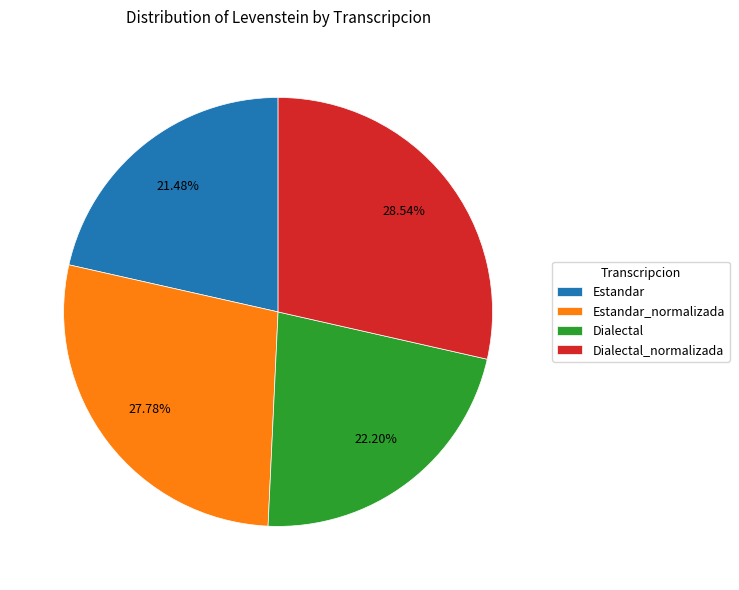

Which slice is the largest?

Dialectal_normalizada